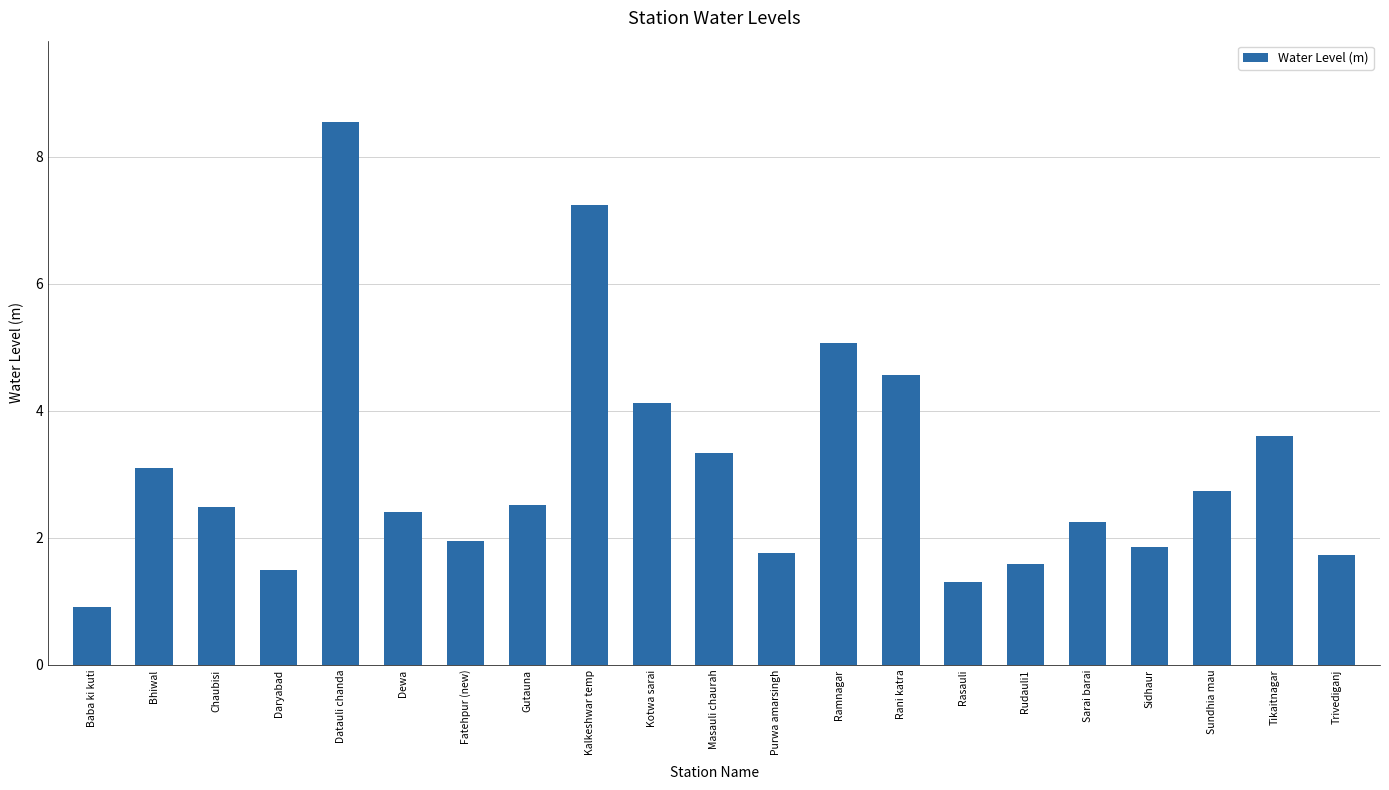

How many data points does each series have?

21